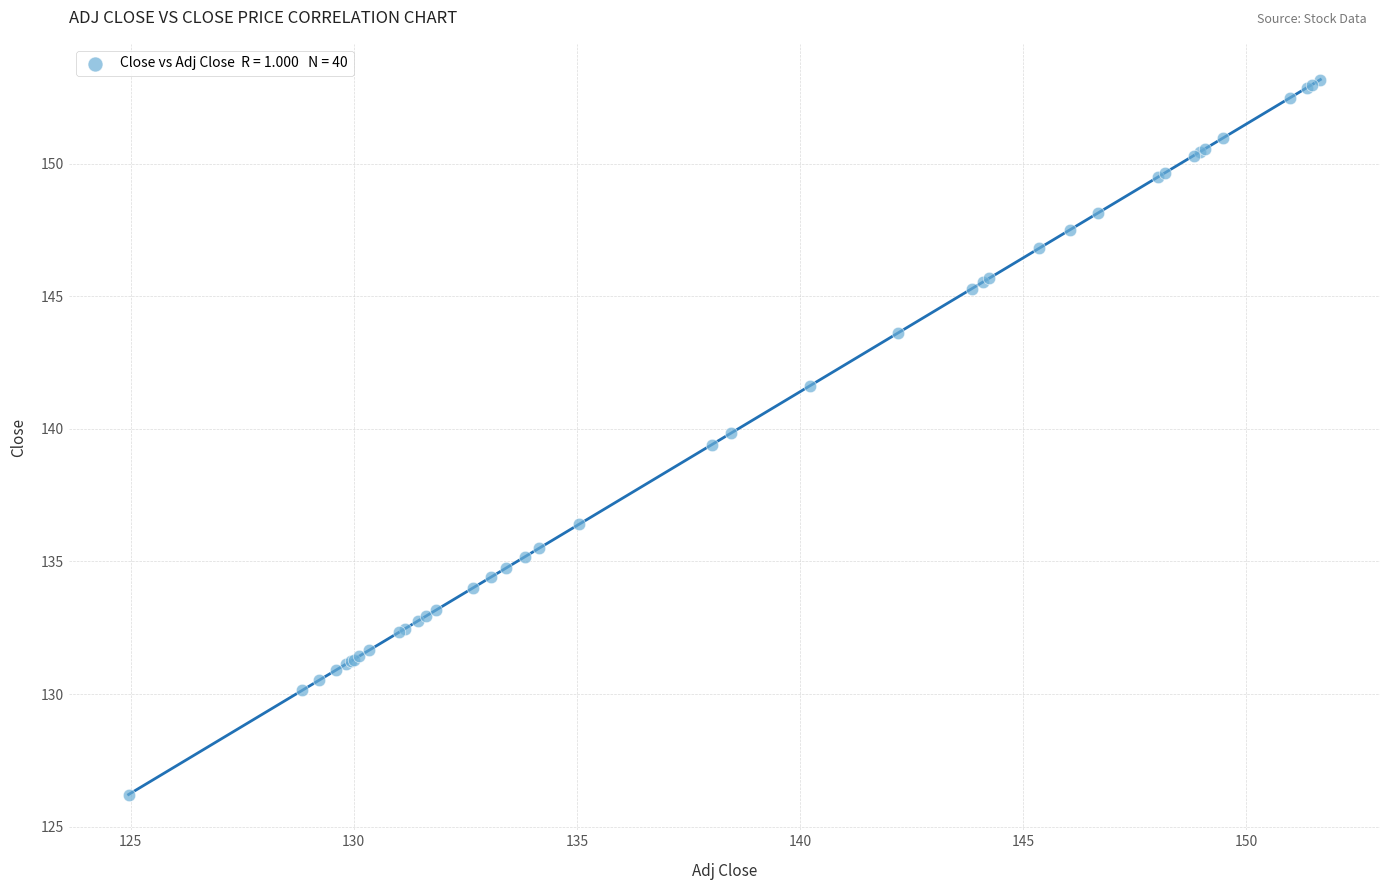

What Y value in the scatter plot is closest to 139?

139.4